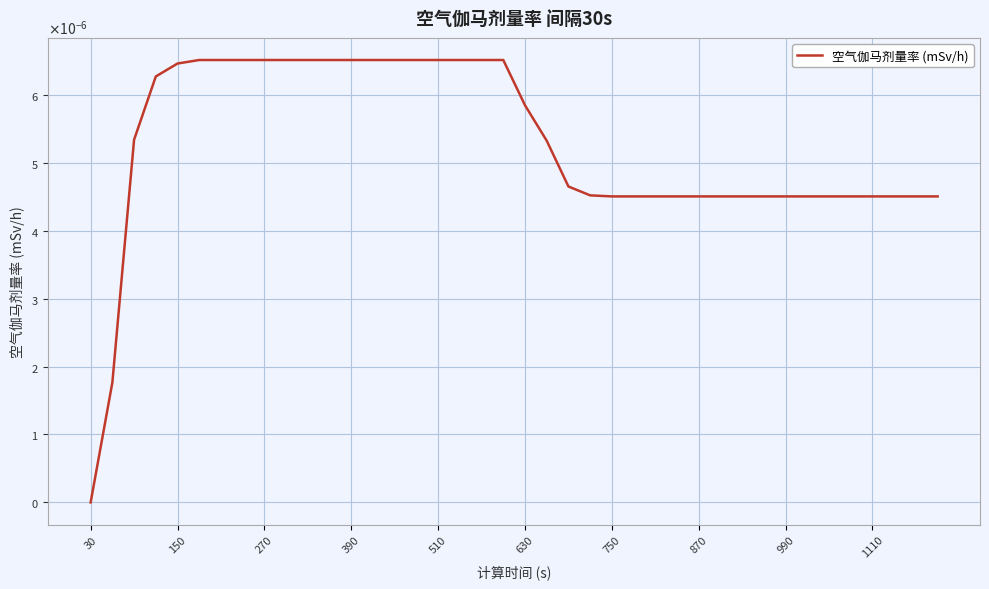

Where is the data nearest to the value 0?

30